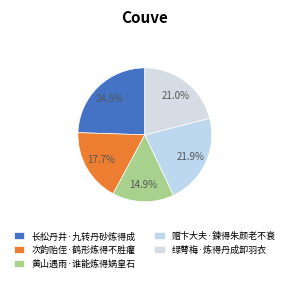

Does 赠卞大夫·鍊得朱颜老不衰 represent more than half of the total?

No